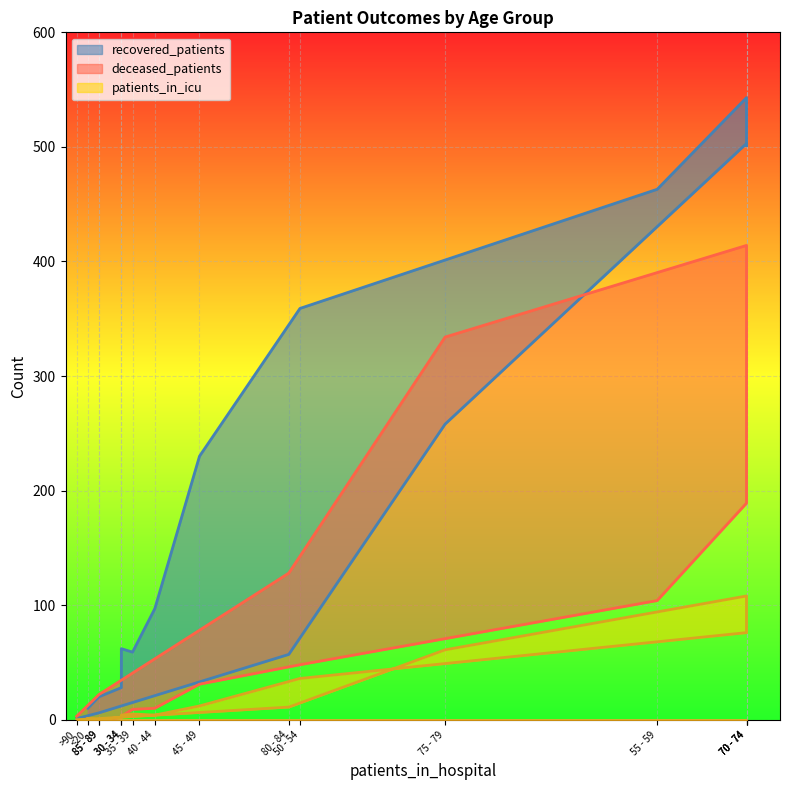

How many series are shown in this chart?

3